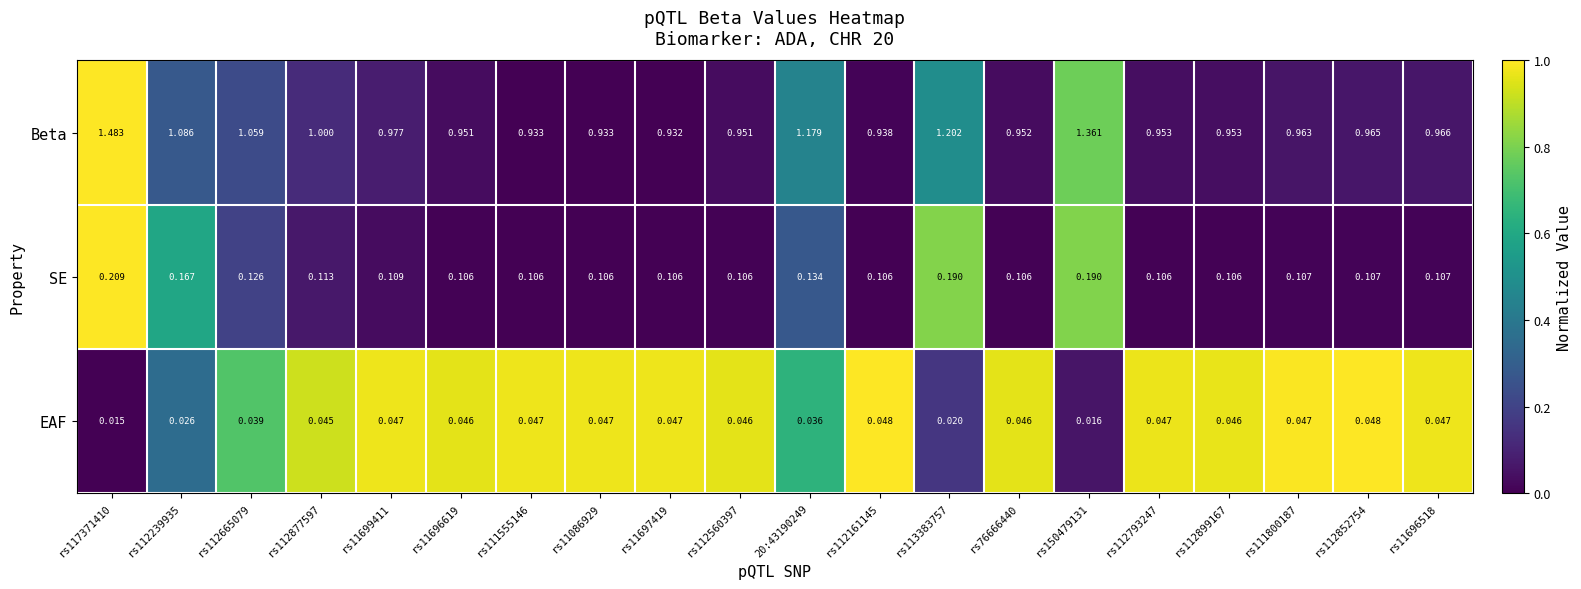

Which series changed the most between rs112665079 and rs76666440?

Beta